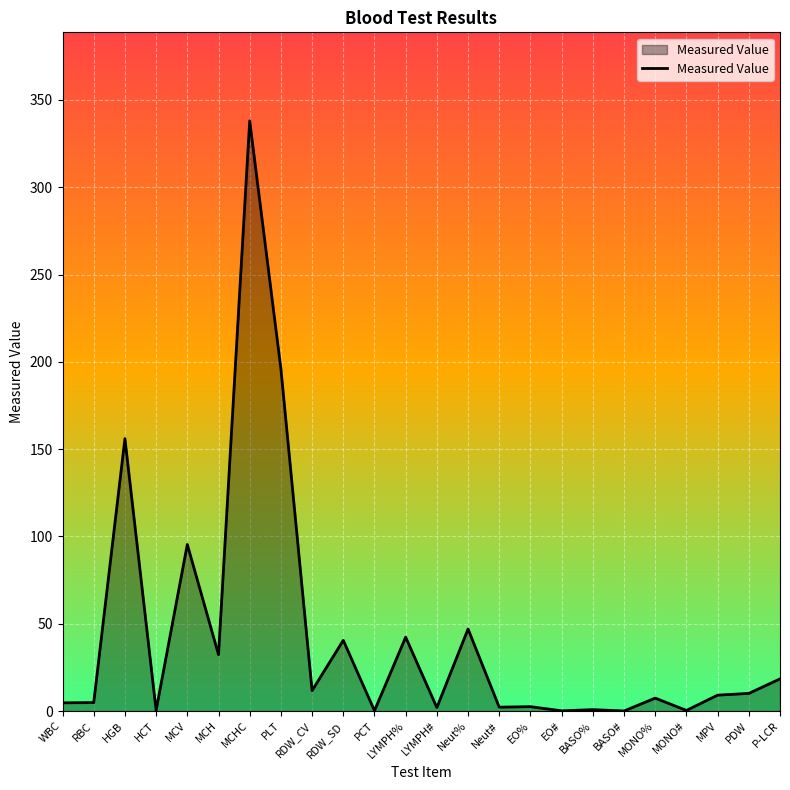

Which category has the highest value across all series?

MCHC